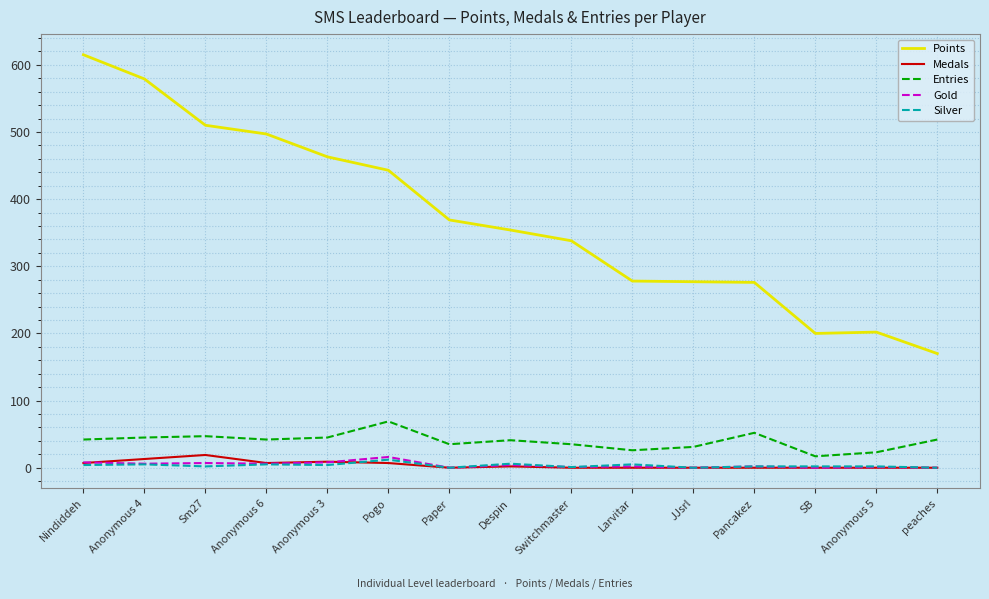

True or false: Medals has more than 0 points higher than both neighbors.

True